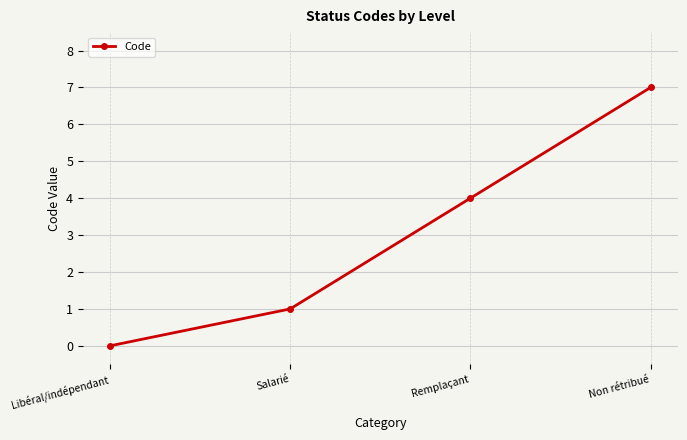

How many values are below 4?

2